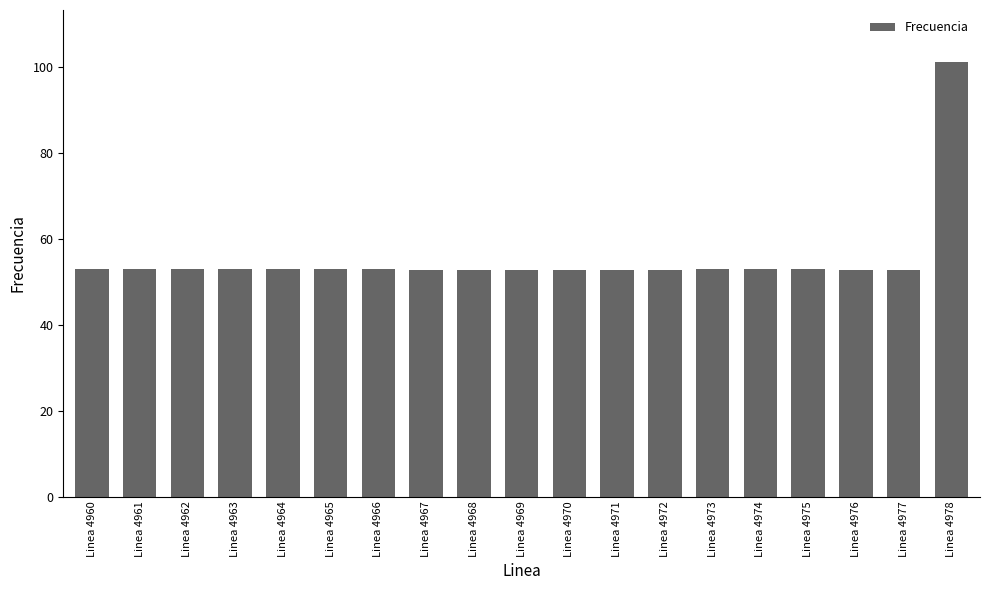

The chart shows a value of 52.9 at Linea 4970. True or false?

True